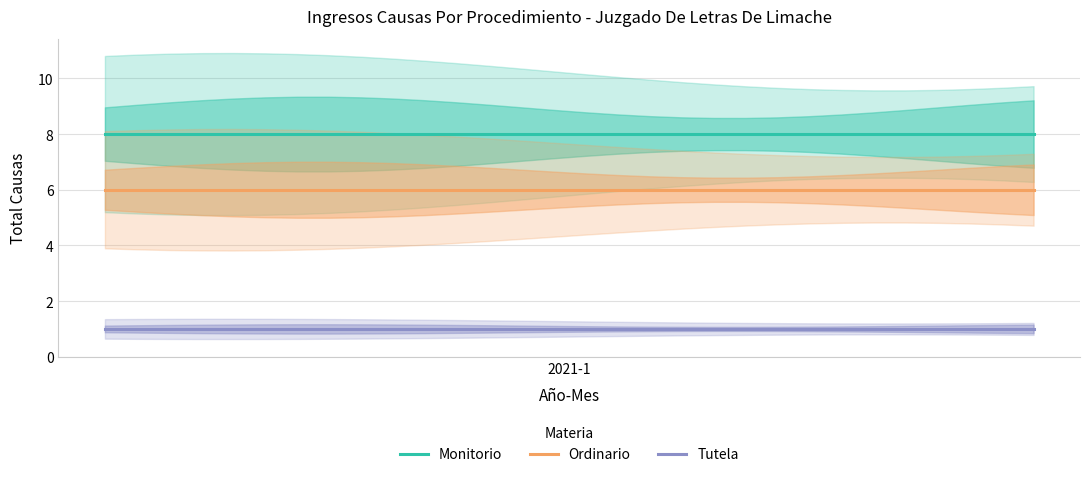

List the series in order of their overall mean, lowest first.

Tutela, Ordinario, Monitorio